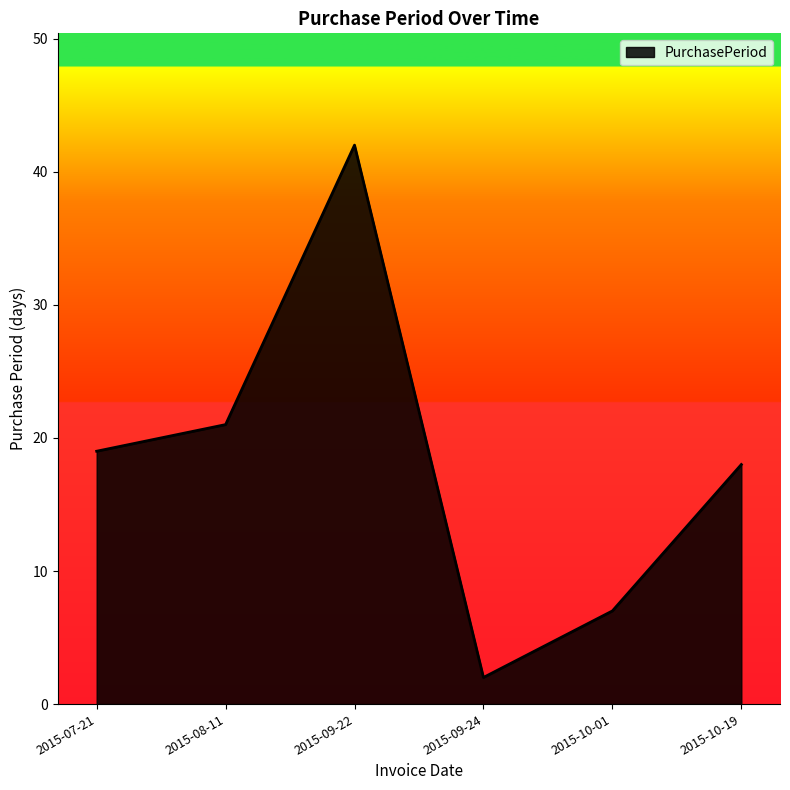

What position from the left is 2015-10-01?

5